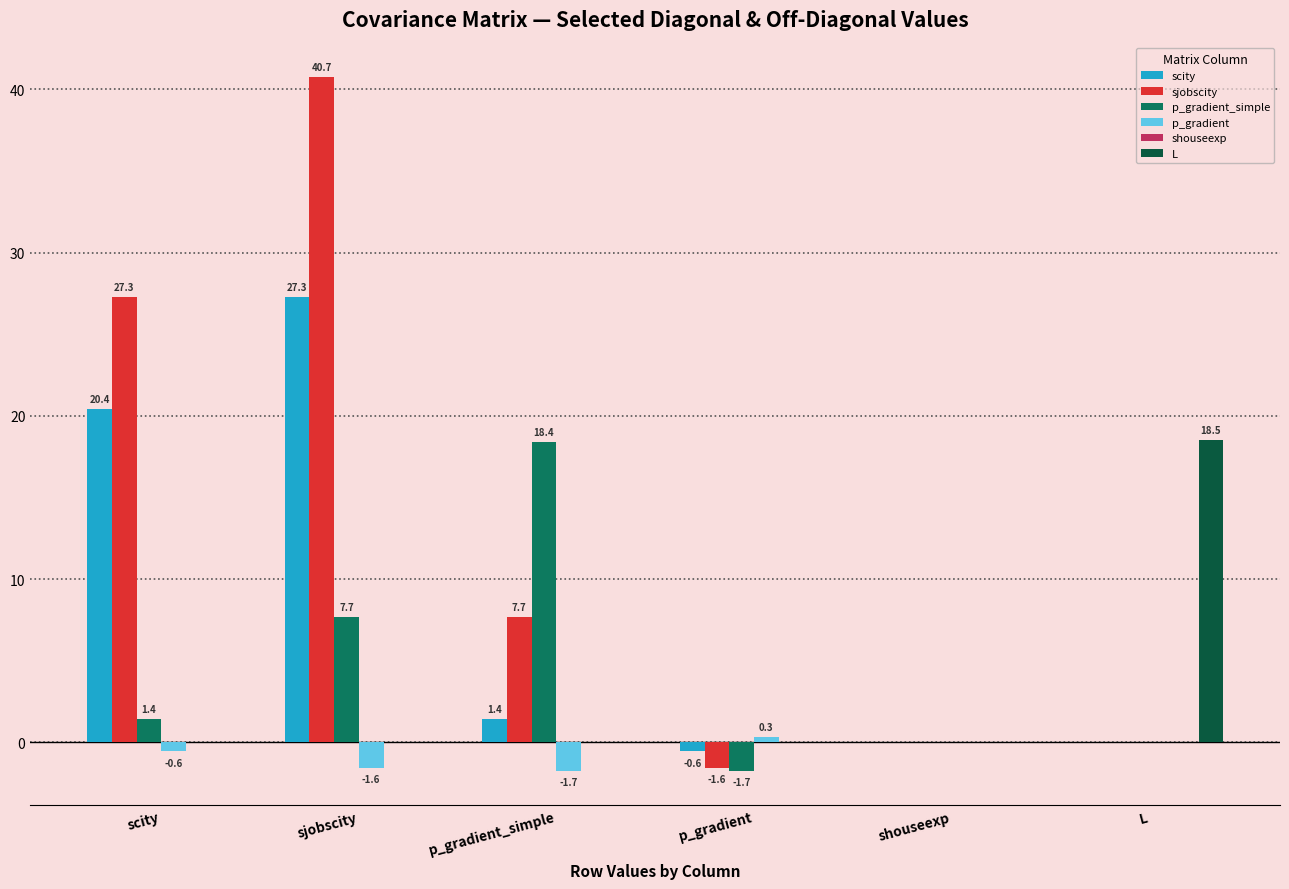

Where is scity nearest to the value 13?

scity